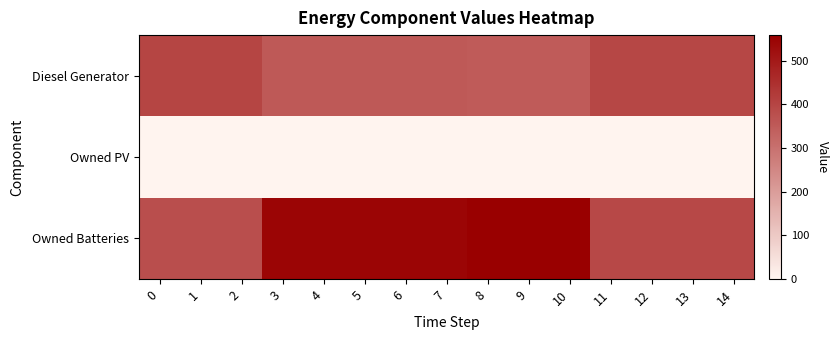

What is the total value across all series at 6?

898